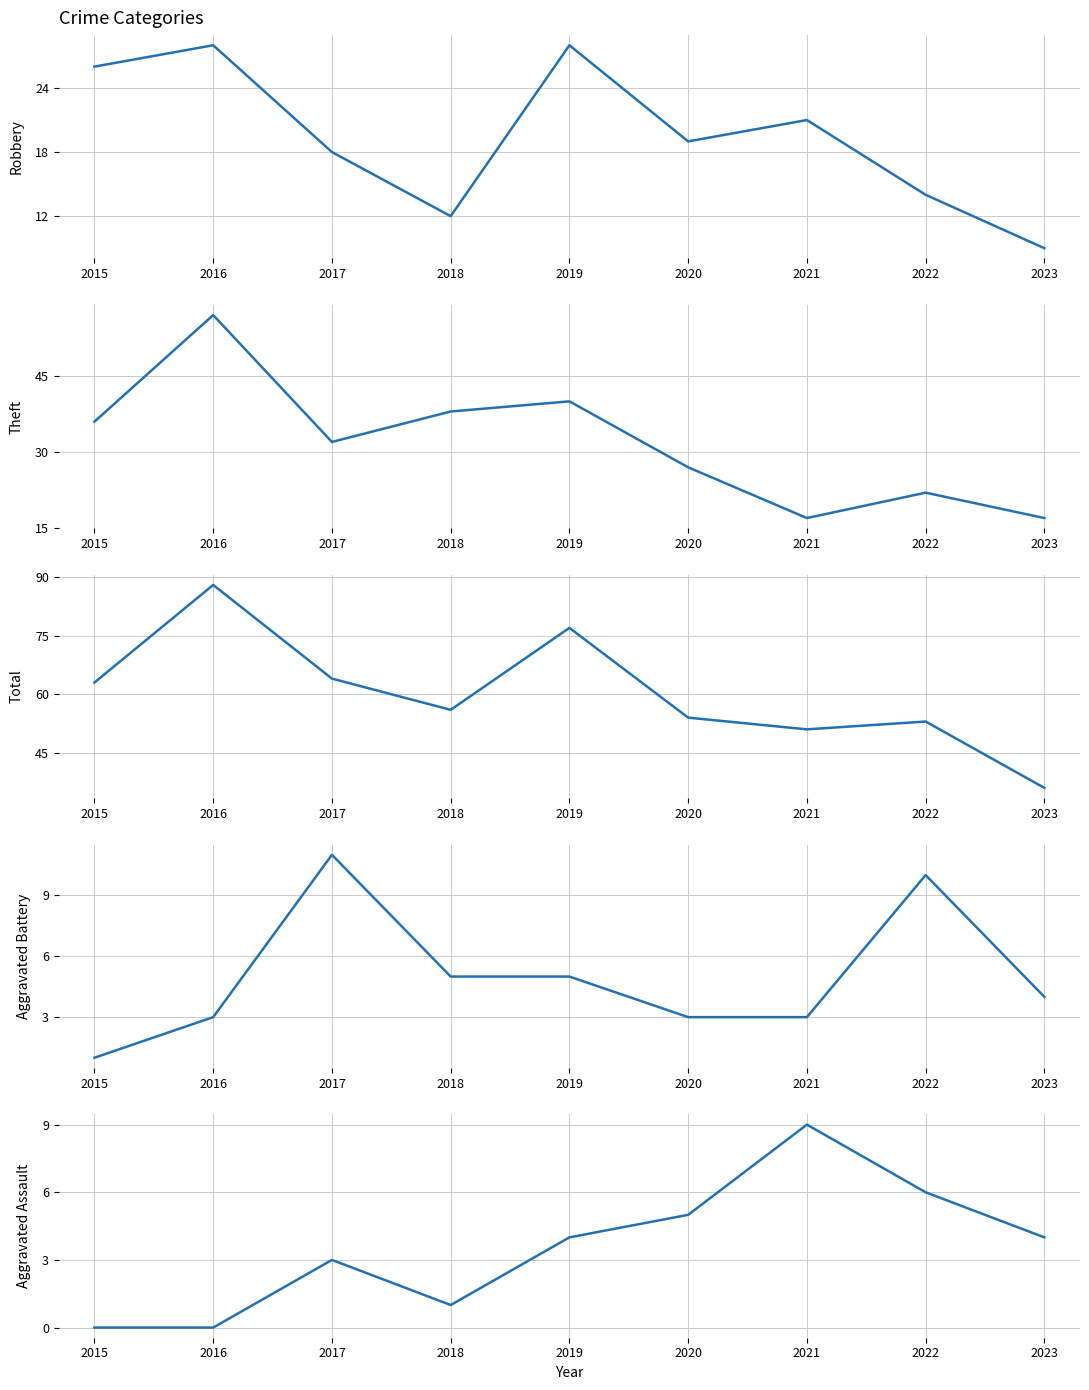

What is the spread (max minus min) of values at 2016?

88